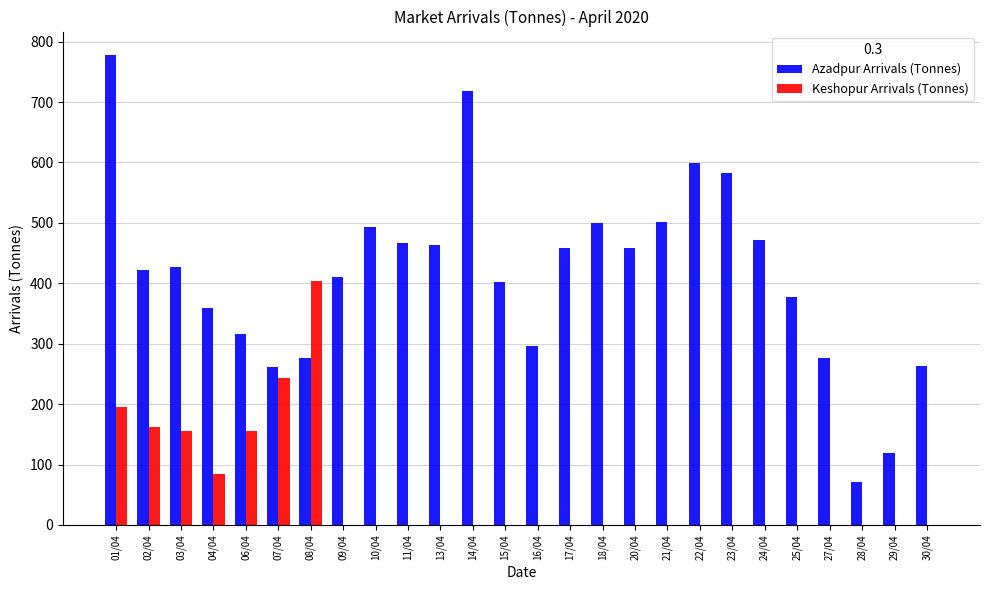

Is the value of Keshopur Arrivals (Tonnes) at 08/04 greater than the value of Azadpur Arrivals (Tonnes) at 13/04?

No